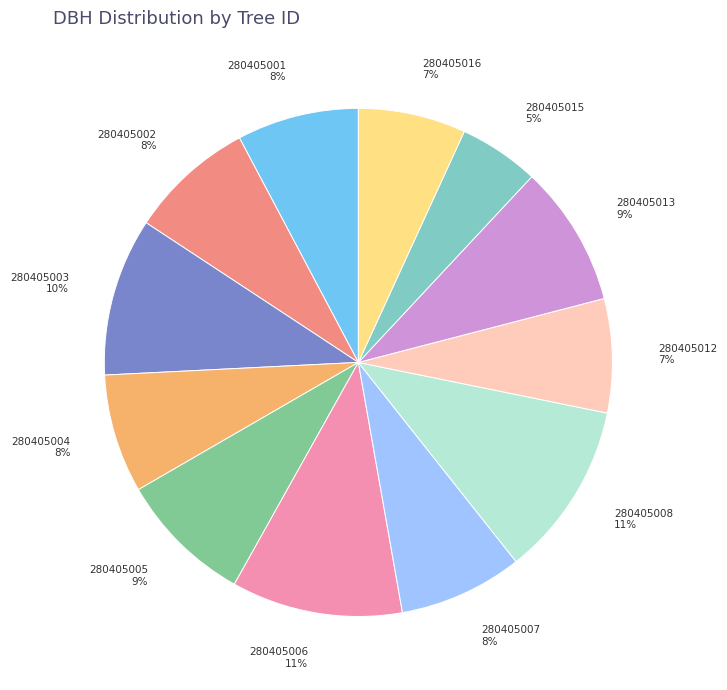

Do 280405004 and 280405003 together represent more than half of the pie?

No